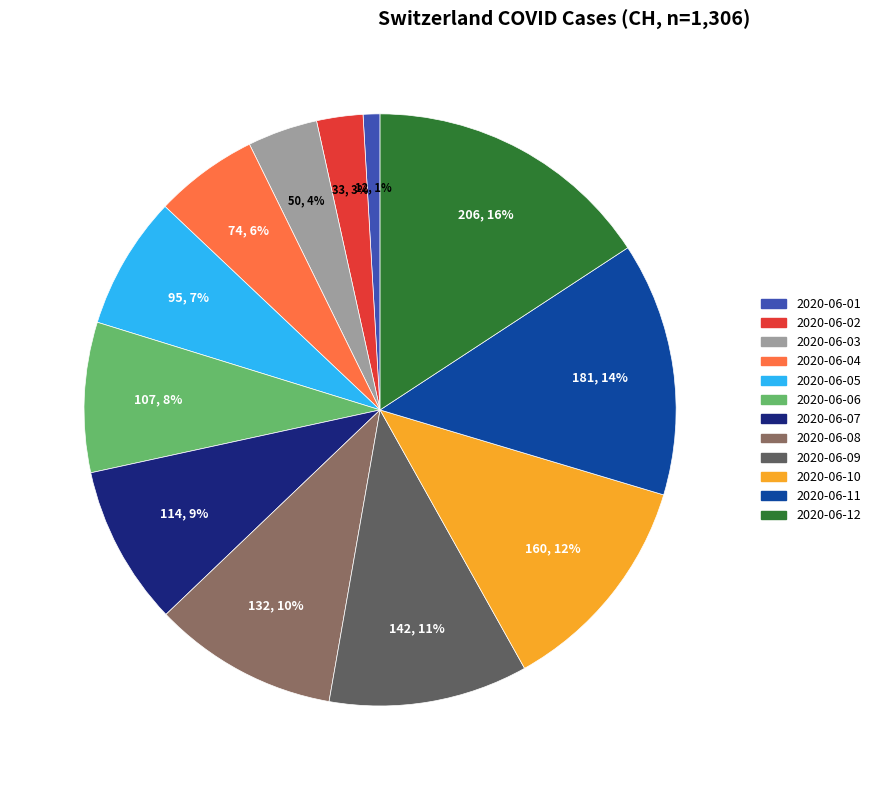

Which slice is the largest?

2020-06-12